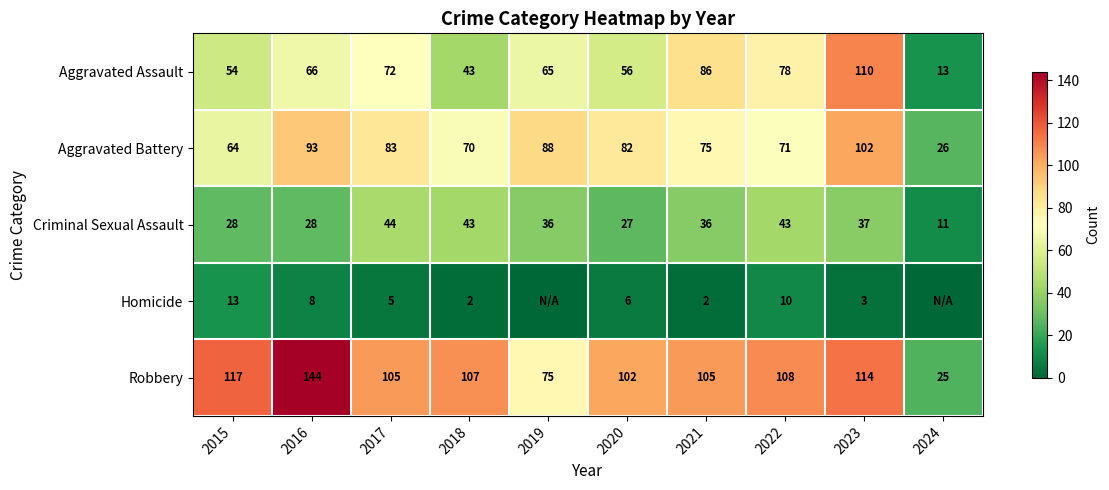

Rank the series at 2016 from lowest to highest value.

Homicide, Criminal Sexual Assault, Aggravated Assault, Aggravated Battery, Robbery